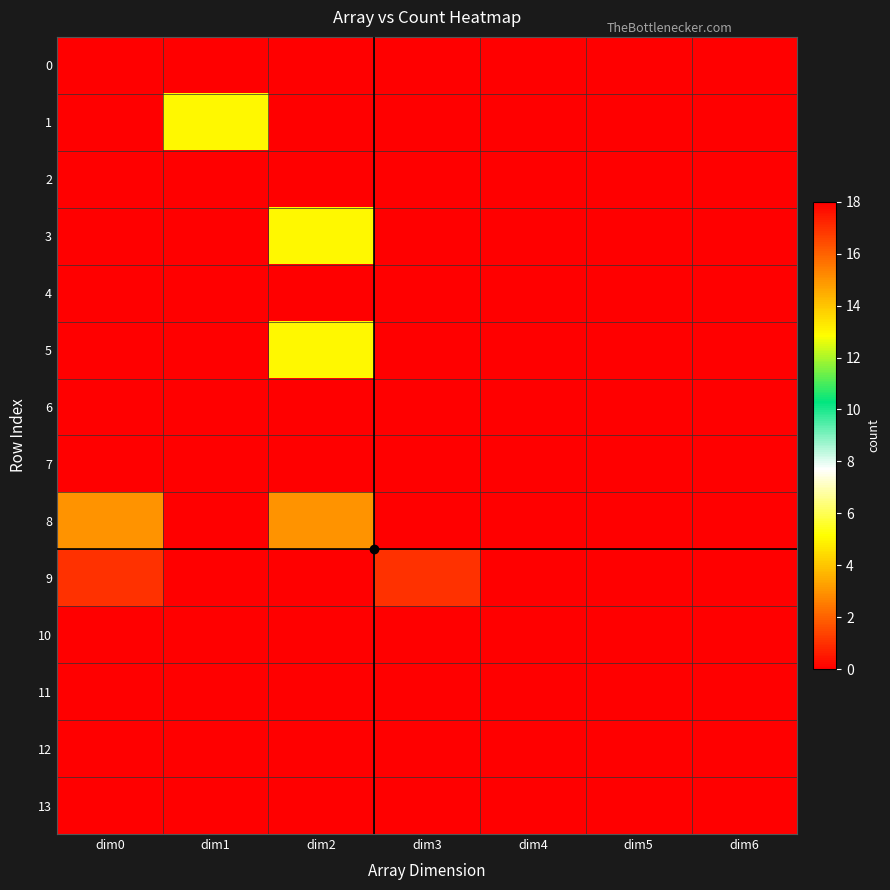

Which label corresponds to the largest value in the chart?

dim0